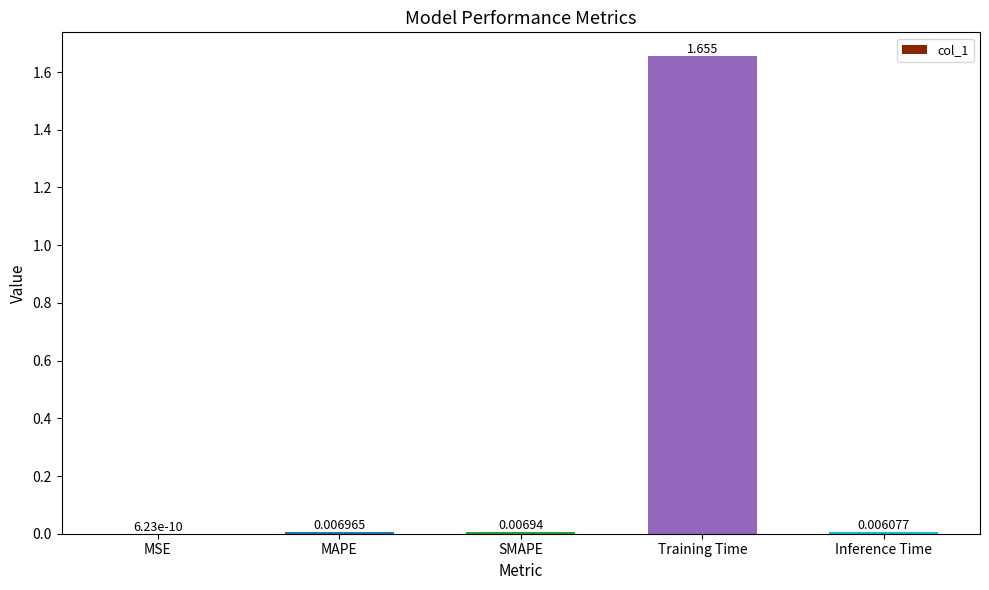

Are the bars horizontal?

No